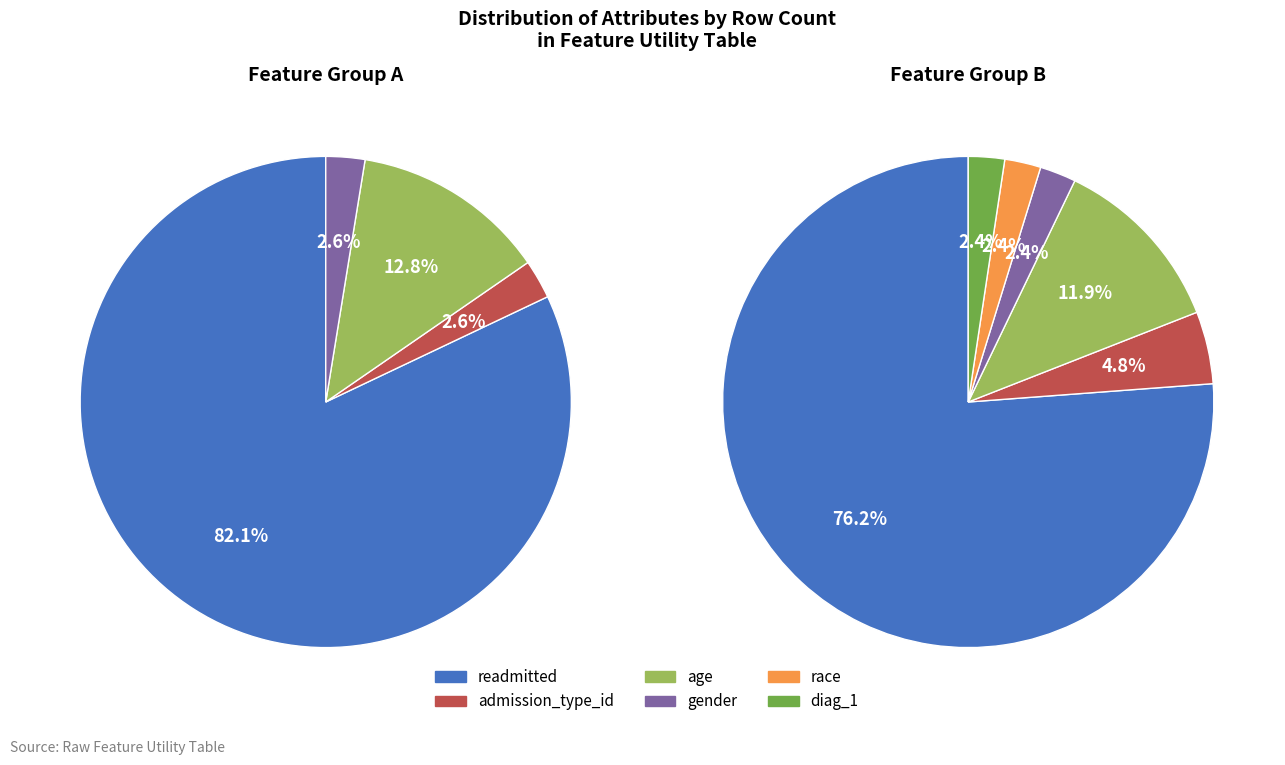

Approximately how many times larger is the value at gender compared to race?

1.0